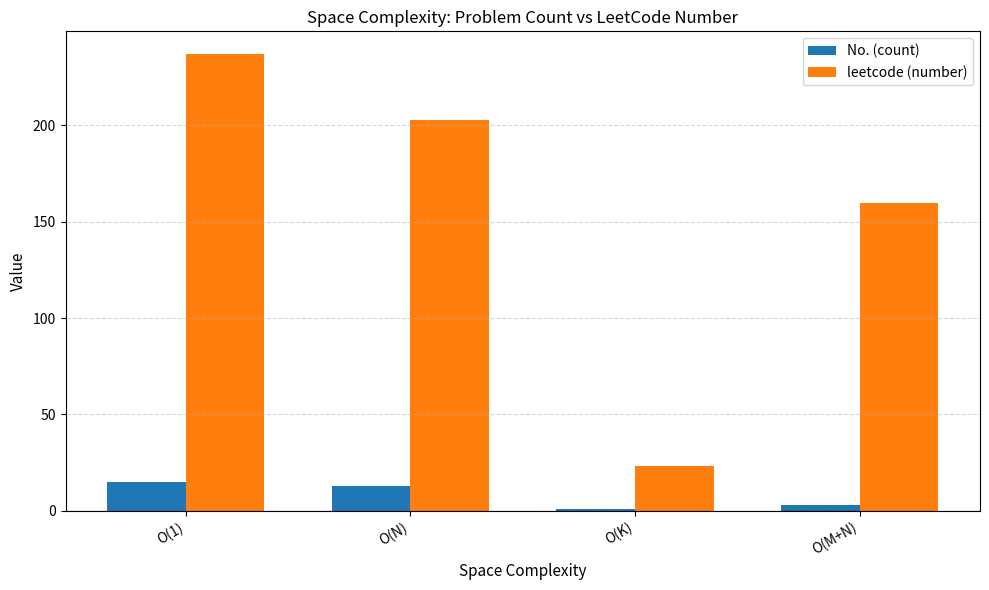

Where does the leetcode (number) series first go above 203?

O(1)